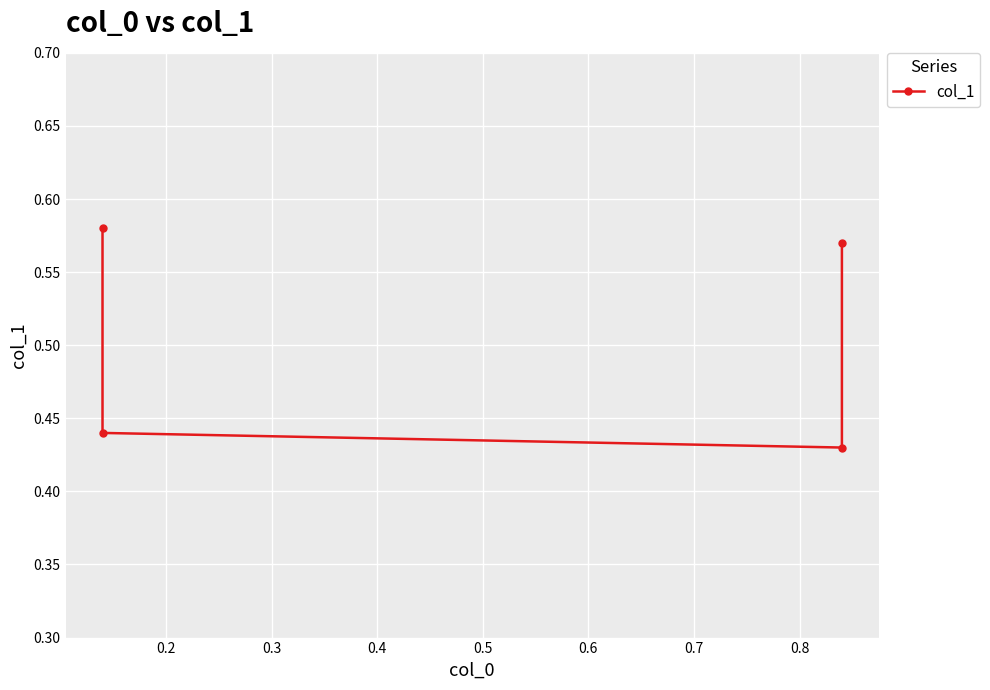

What is the minimum value shown in the chart?

0.4